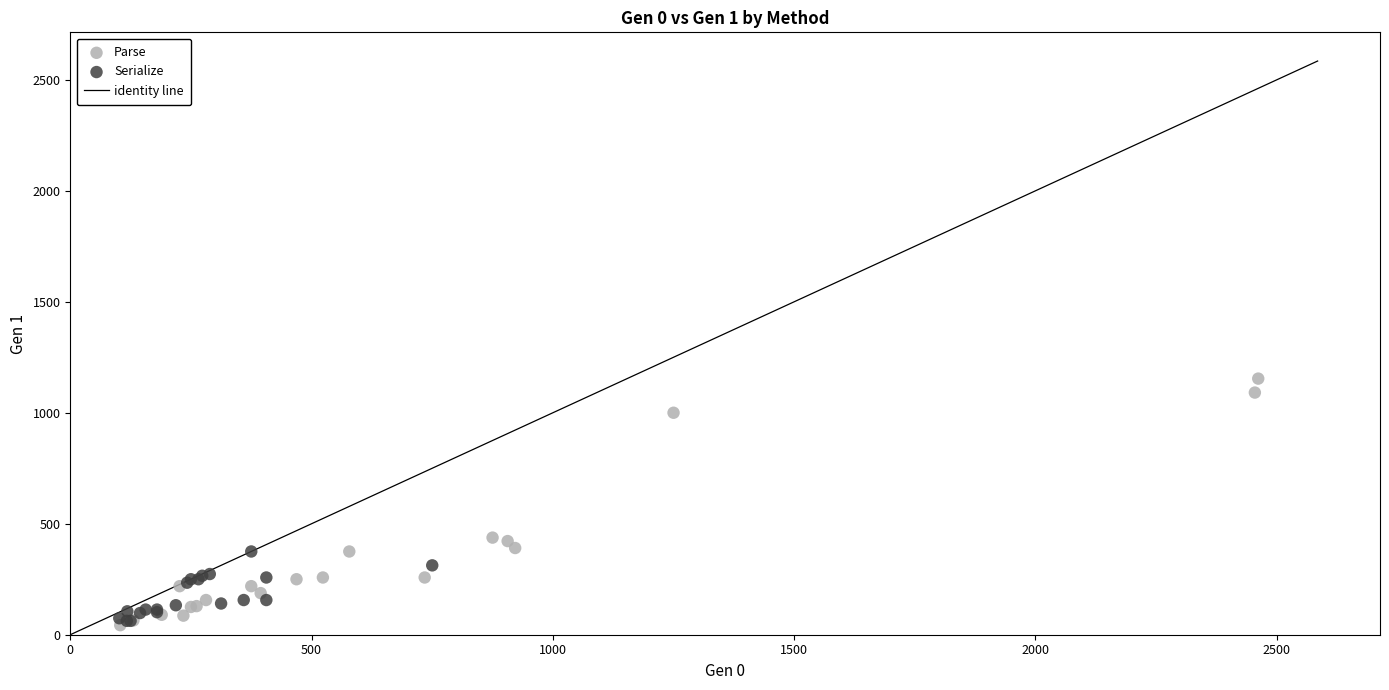

Which series has the widest spread of Y values?

Parse